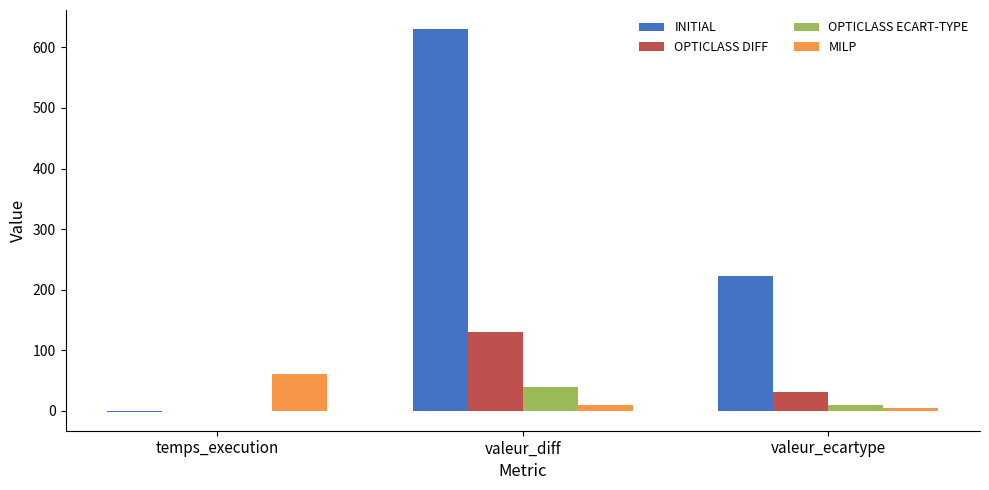

Are the bars grouped side by side (vs. stacked)?

Yes